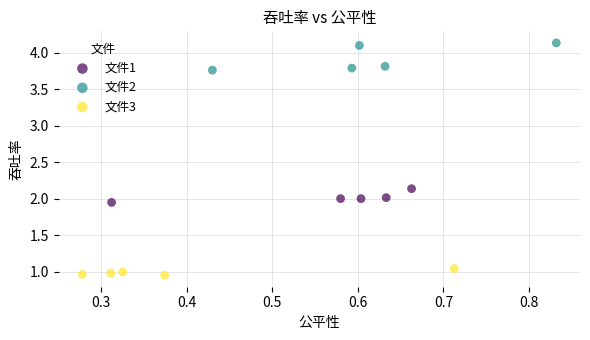

Which series contains the highest Y value?

文件2